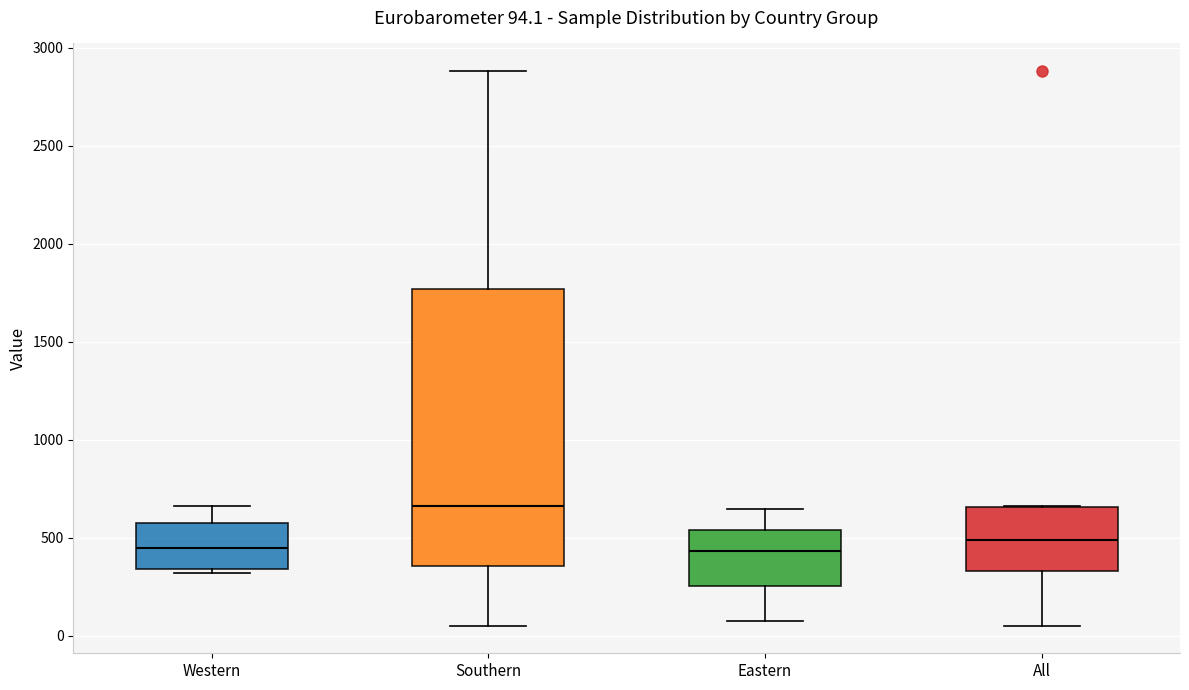

Which box is the tallest, from its lower edge to its upper edge?

Southern